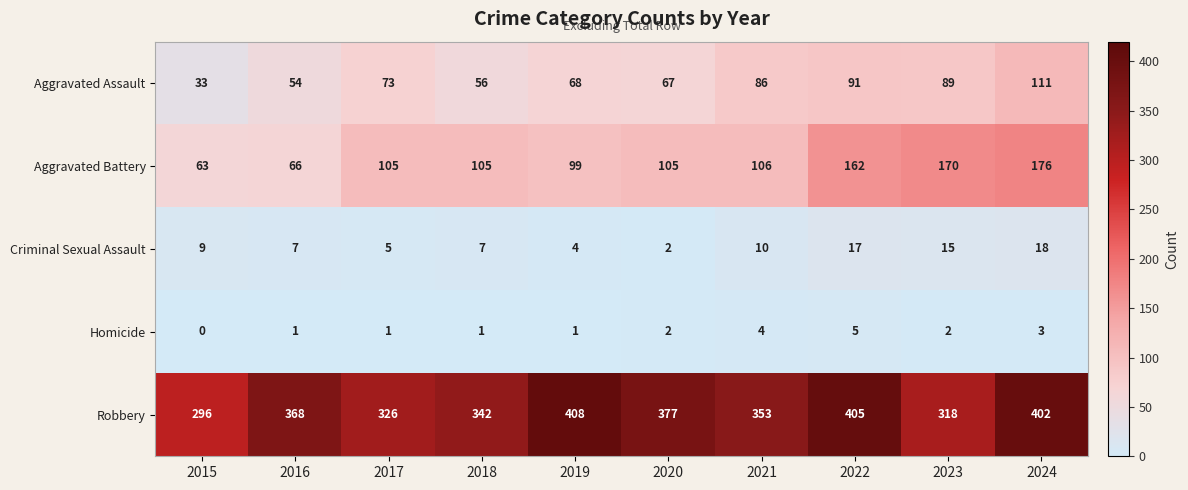

Which series has the largest range (max minus min)?

Aggravated Battery